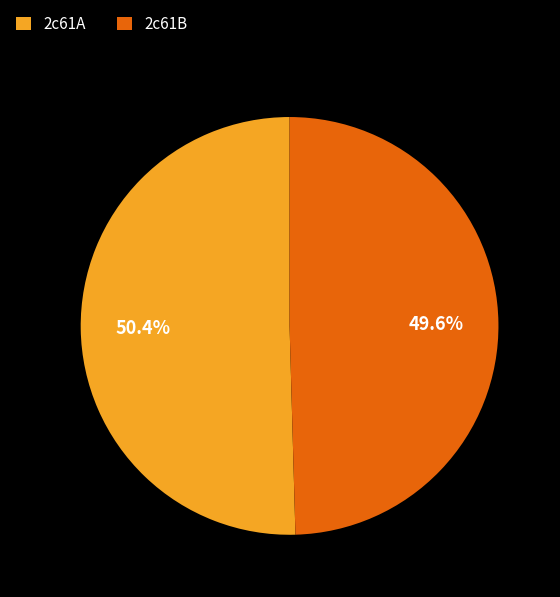

Does any single category account for the majority?

Yes